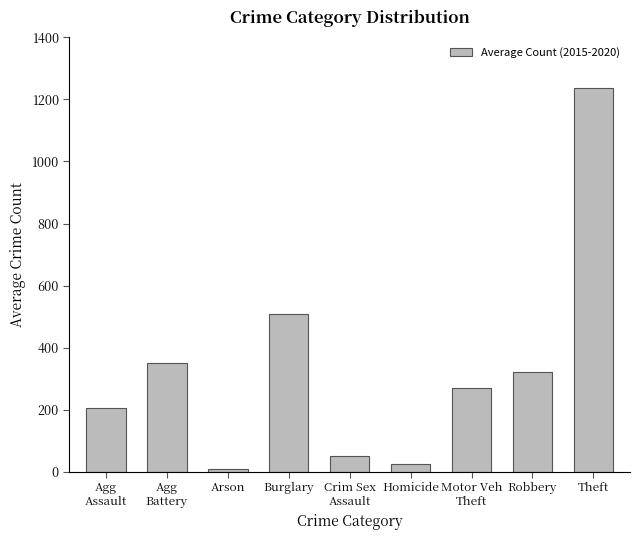

Does the chart contain stacked bars?

No